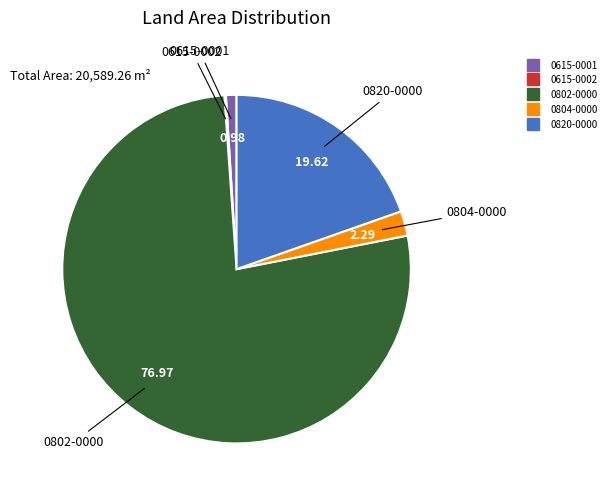

What is the ratio of the value at 0615-0001 to the value at 0804-0000?

0.4